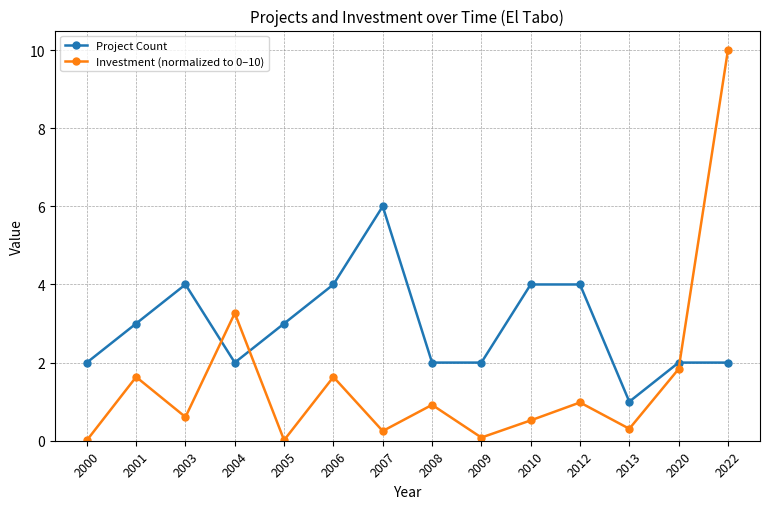

What is the maximum value shown in the chart?

10.0